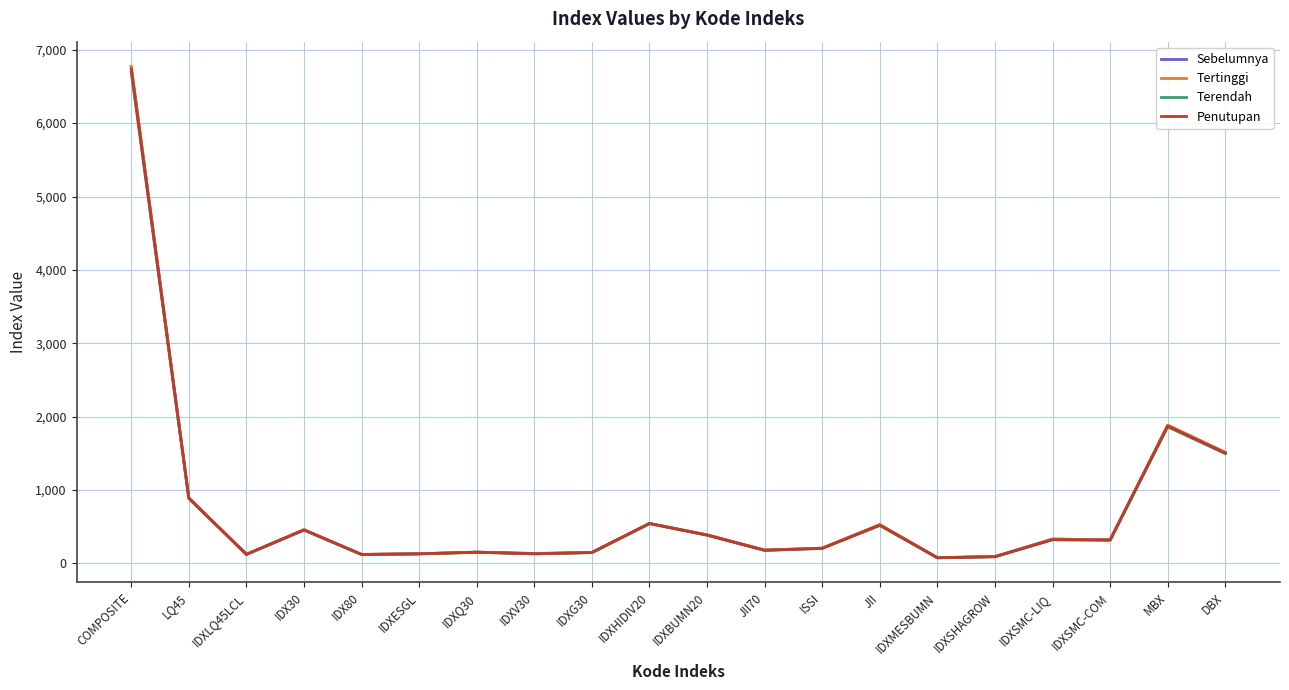

Where is the first local minimum for Tertinggi?

IDXLQ45LCL